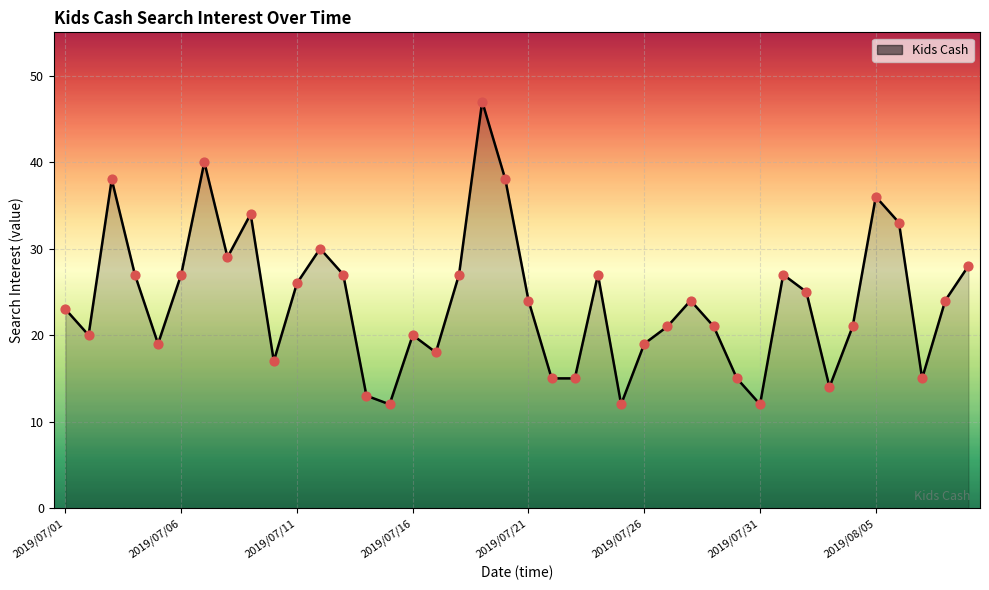

What is the maximum value shown in the chart?

47